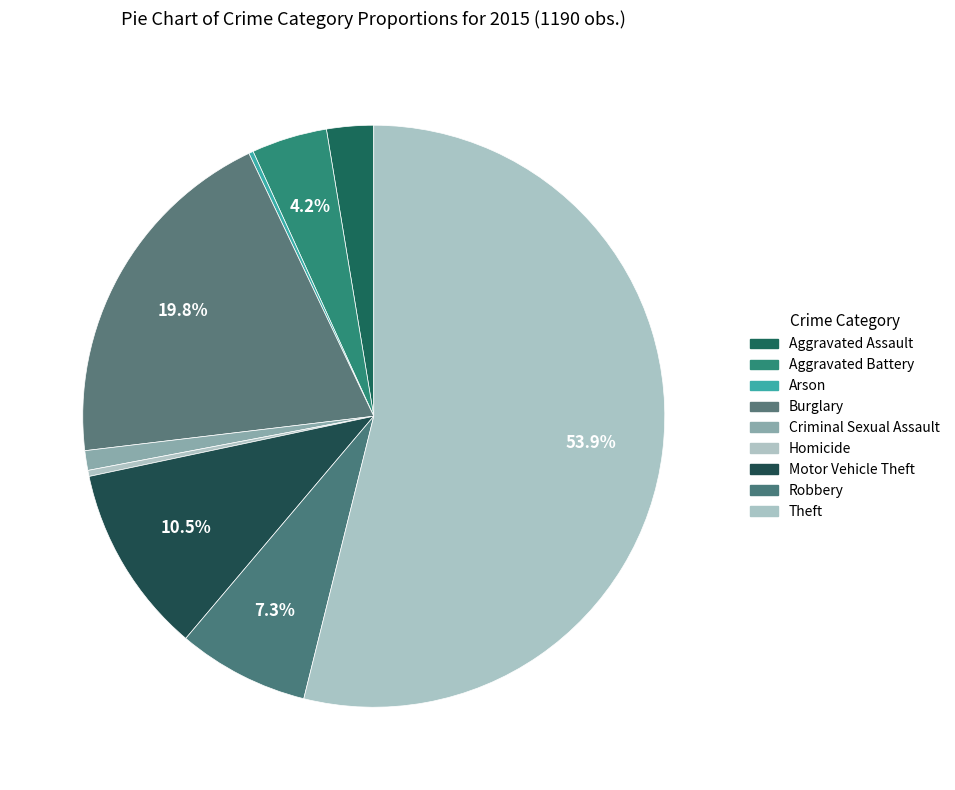

Which slice is the smallest?

Arson